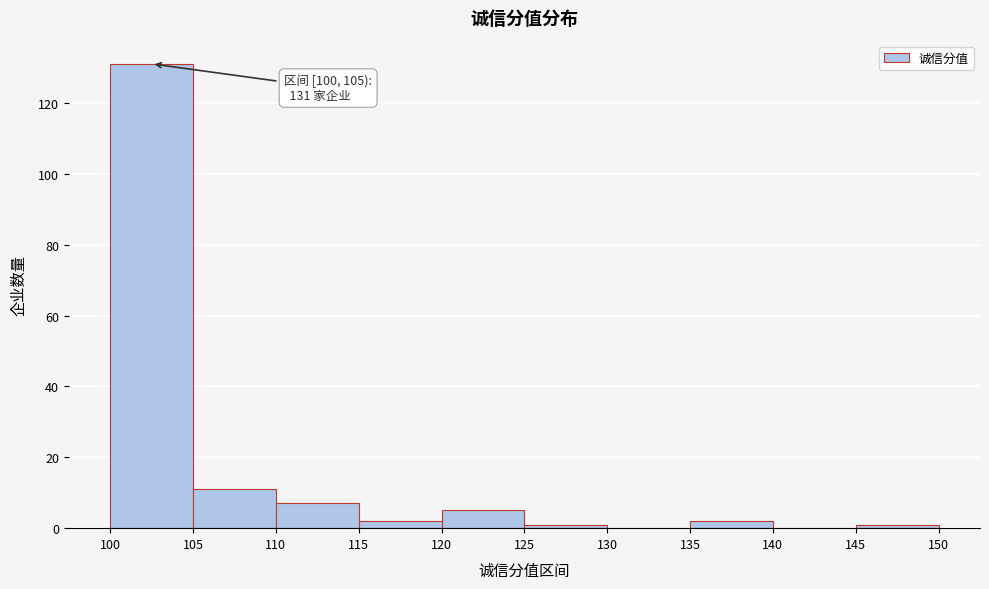

Which range on the x-axis has the tallest bar?

100 to 105